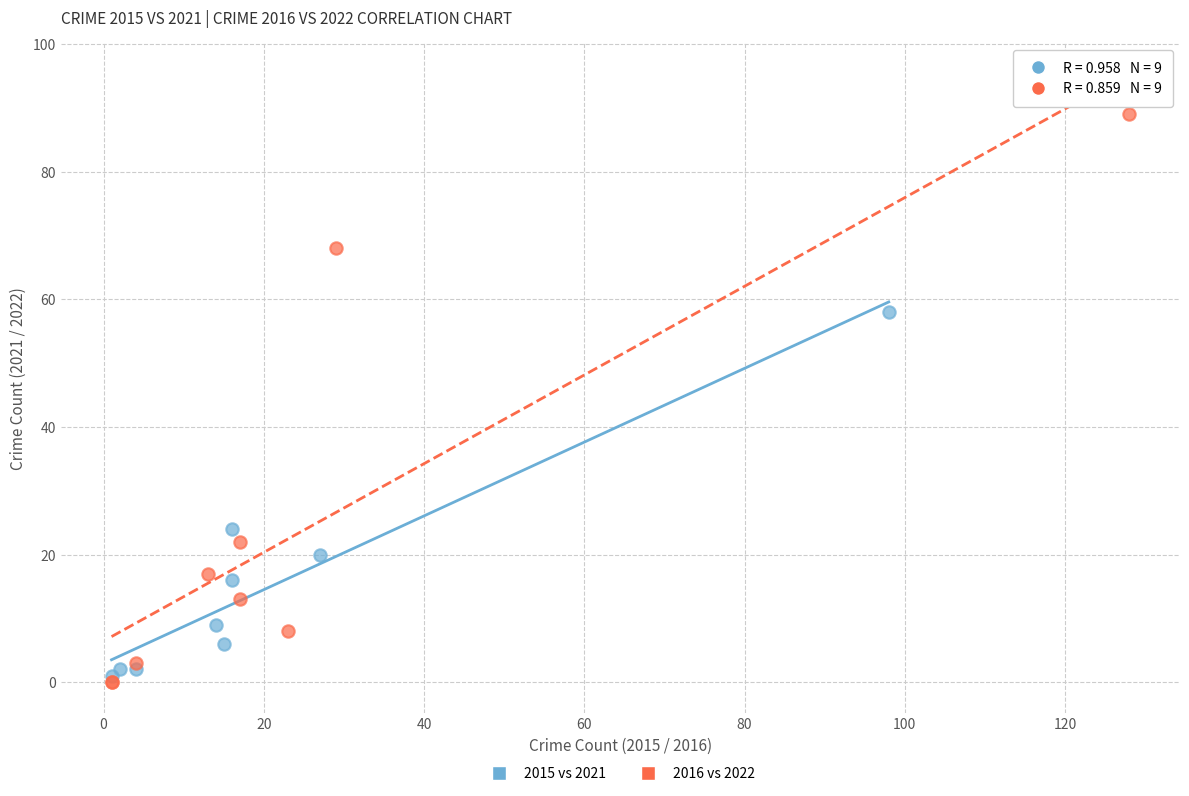

Which series reaches the minimum Y coordinate?

2016 vs 2022